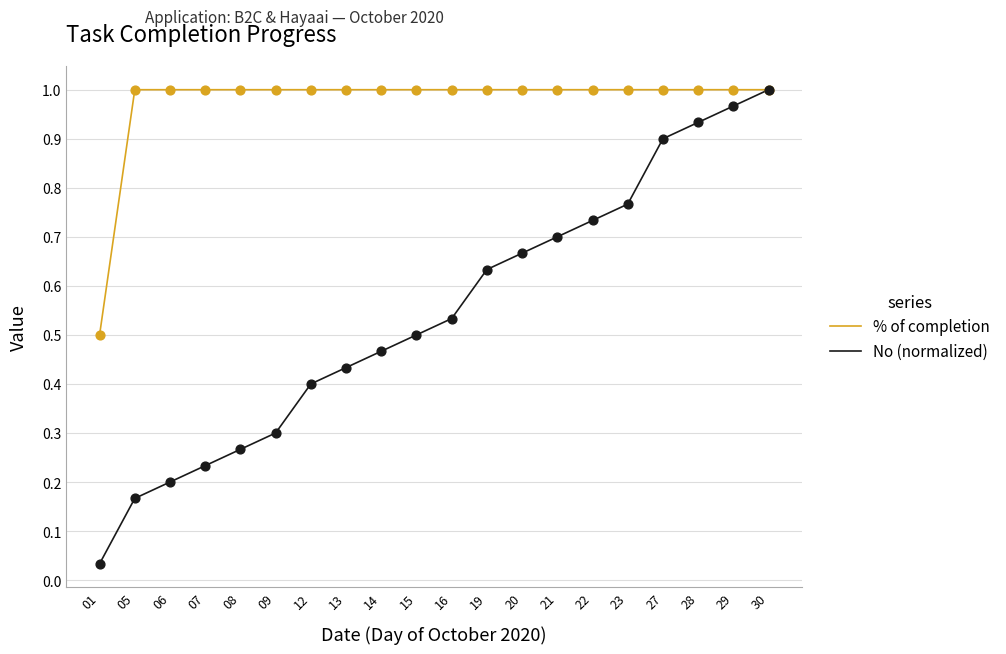

Which series has the largest total across all categories?

% of completion